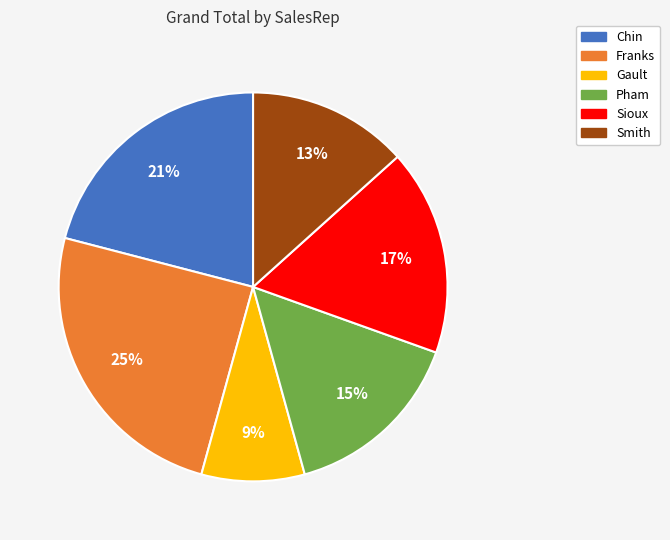

Do Gault and Sioux together represent more than half of the pie?

No